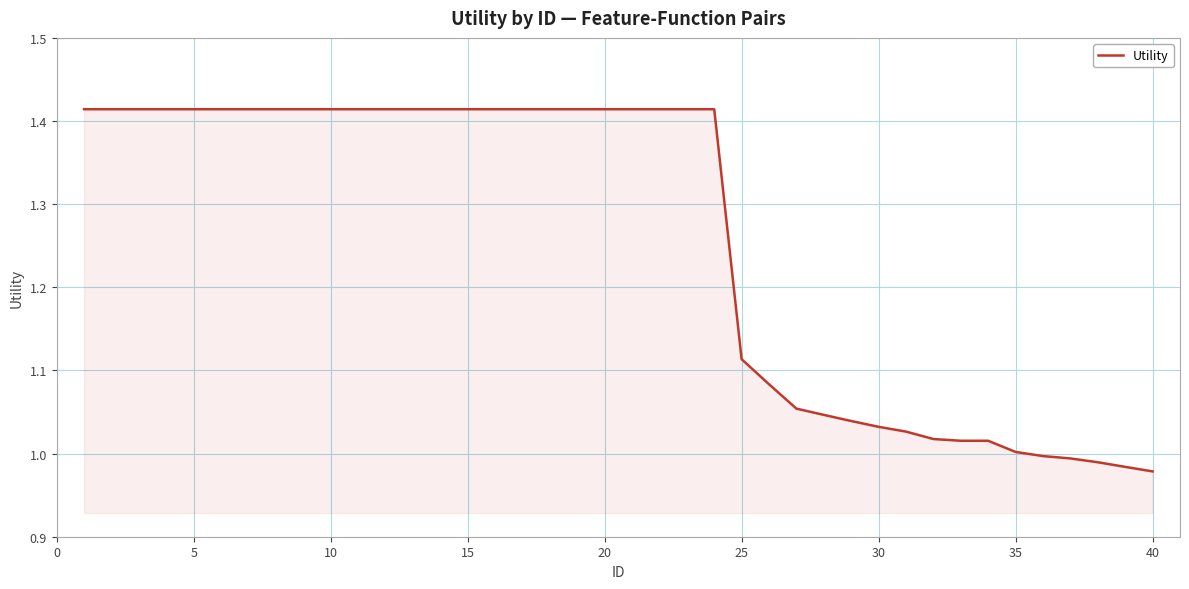

What is the average value?

1.3